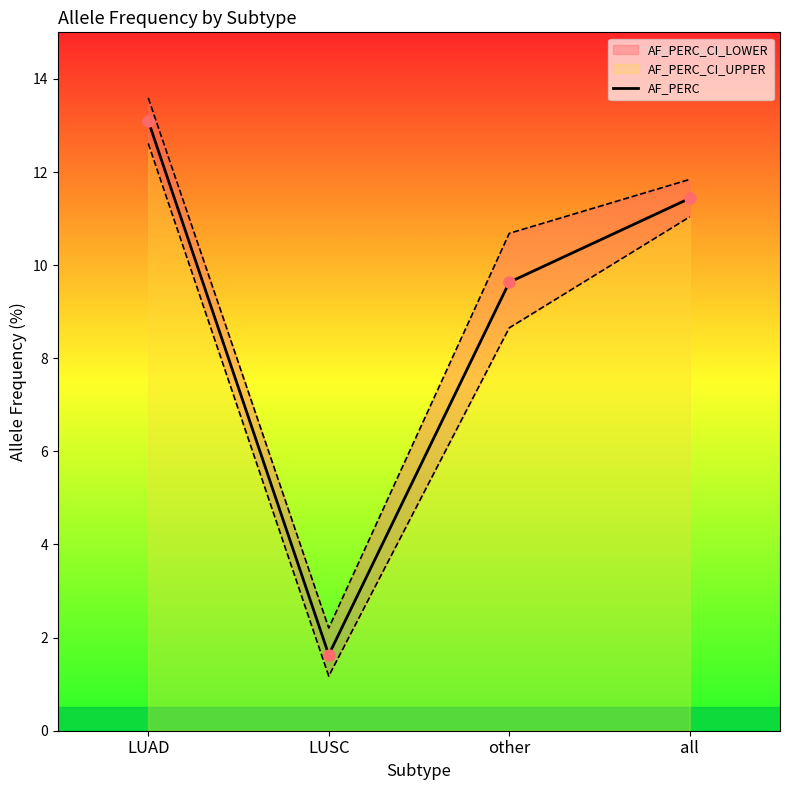

Where does the data first go above 11?

LUAD